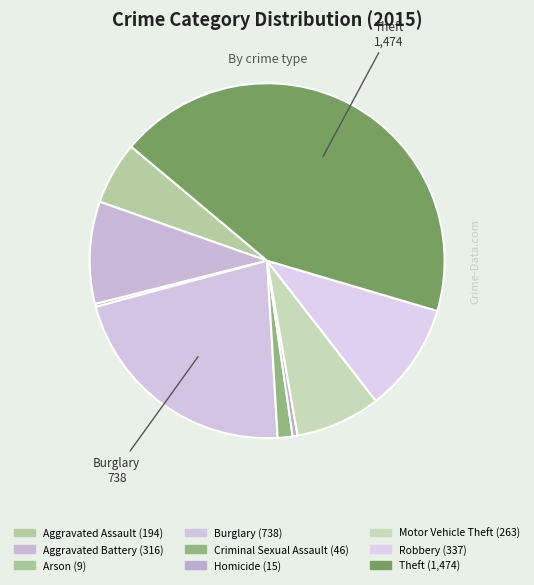

Does Aggravated Battery account for over 50% of the chart?

No